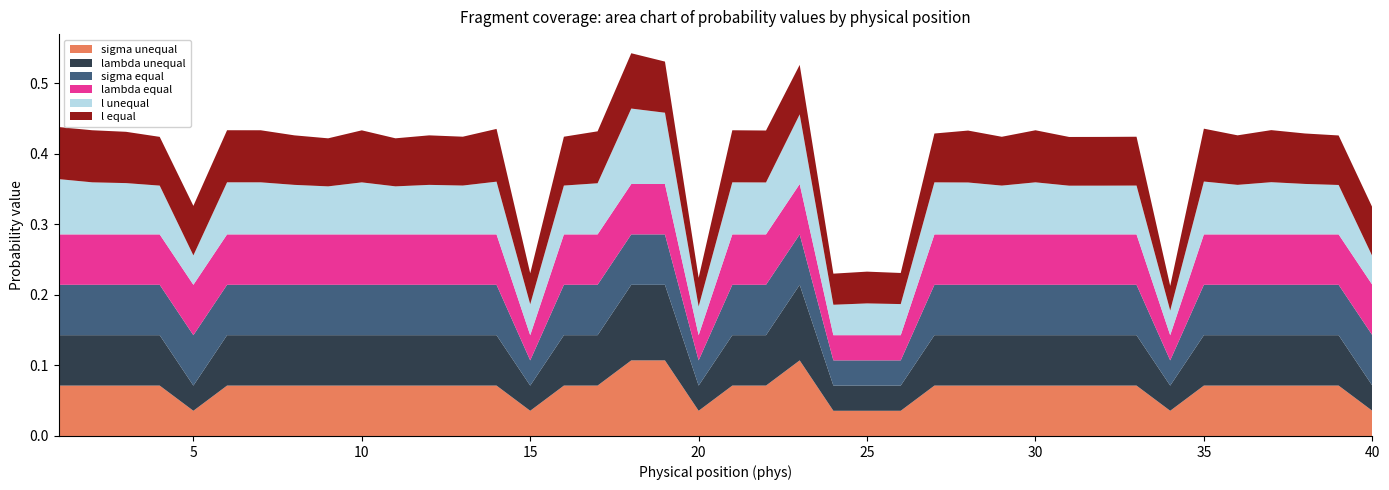

Reading left to right, transcribe all the data shown in this chart.

l unequal: 0.1	0.1	0.1	0.1	0.0	0.1	0.1	0.1	0.1	0.1	0.1	0.1	0.1	0.1	0.0	0.1	0.1	0.1	0.1	0.0	0.1	0.1	0.1	0.0	0.0	0.0	0.1	0.1	0.1	0.1	0.1	0.1	0.1	0.0	0.1	0.1	0.1	0.1	0.1	0.0
l equal: 0.1	0.1	0.1	0.1	0.1	0.1	0.1	0.1	0.1	0.1	0.1	0.1	0.1	0.1	0.0	0.1	0.1	0.1	0.1	0.0	0.1	0.1	0.1	0.0	0.0	0.0	0.1	0.1	0.1	0.1	0.1	0.1	0.1	0.0	0.1	0.1	0.1	0.1	0.1	0.1
sigma unequal: 0.1	0.1	0.1	0.1	0.0	0.1	0.1	0.1	0.1	0.1	0.1	0.1	0.1	0.1	0.0	0.1	0.1	0.1	0.1	0.0	0.1	0.1	0.1	0.0	0.0	0.0	0.1	0.1	0.1	0.1	0.1	0.1	0.1	0.0	0.1	0.1	0.1	0.1	0.1	0.0
lambda unequal: 0.1	0.1	0.1	0.1	0.0	0.1	0.1	0.1	0.1	0.1	0.1	0.1	0.1	0.1	0.0	0.1	0.1	0.1	0.1	0.0	0.1	0.1	0.1	0.0	0.0	0.0	0.1	0.1	0.1	0.1	0.1	0.1	0.1	0.0	0.1	0.1	0.1	0.1	0.1	0.0
sigma equal: 0.1	0.1	0.1	0.1	0.1	0.1	0.1	0.1	0.1	0.1	0.1	0.1	0.1	0.1	0.0	0.1	0.1	0.1	0.1	0.0	0.1	0.1	0.1	0.0	0.0	0.0	0.1	0.1	0.1	0.1	0.1	0.1	0.1	0.0	0.1	0.1	0.1	0.1	0.1	0.1
lambda equal: 0.1	0.1	0.1	0.1	0.1	0.1	0.1	0.1	0.1	0.1	0.1	0.1	0.1	0.1	0.0	0.1	0.1	0.1	0.1	0.0	0.1	0.1	0.1	0.0	0.0	0.0	0.1	0.1	0.1	0.1	0.1	0.1	0.1	0.0	0.1	0.1	0.1	0.1	0.1	0.1